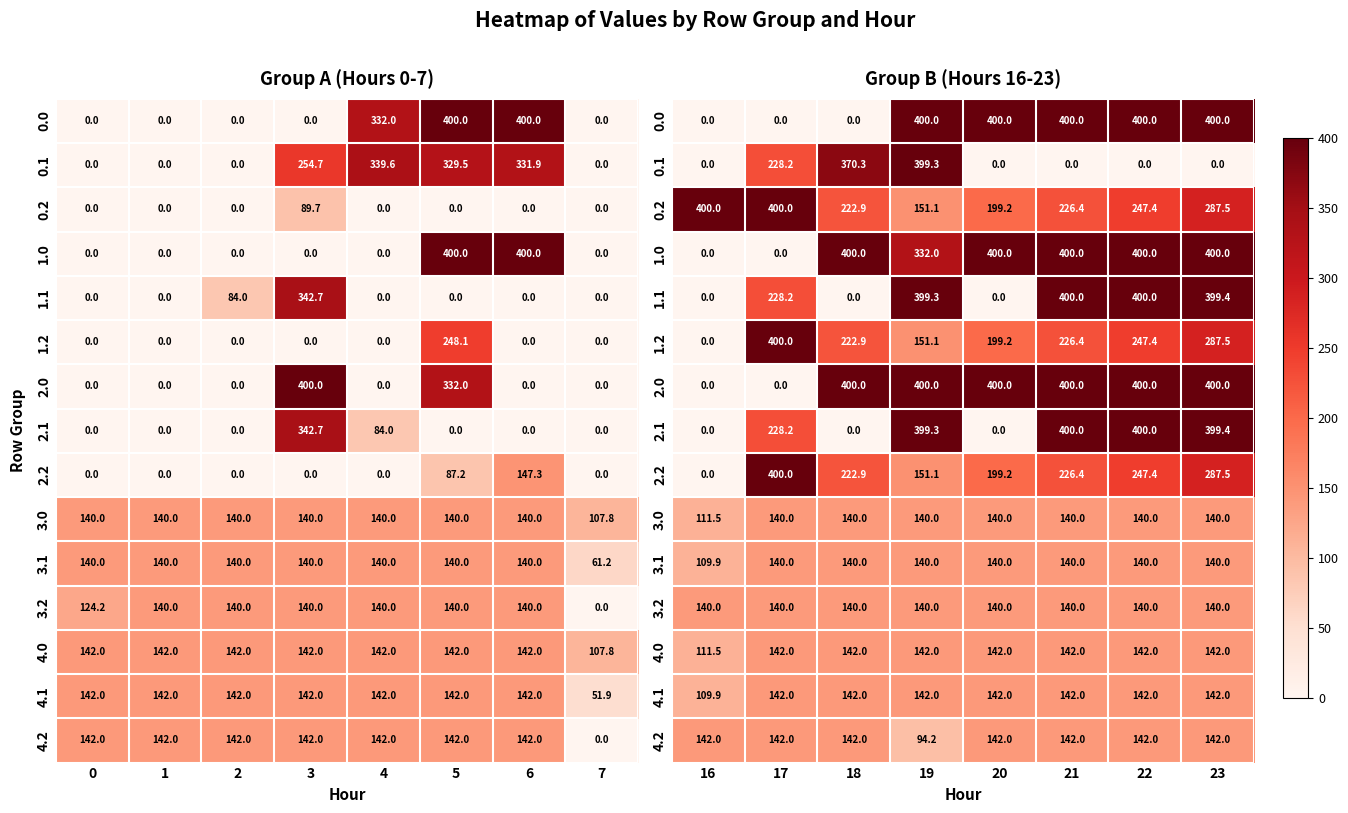

What is the sum of the 3.2 values at 21 and 20?

280.0